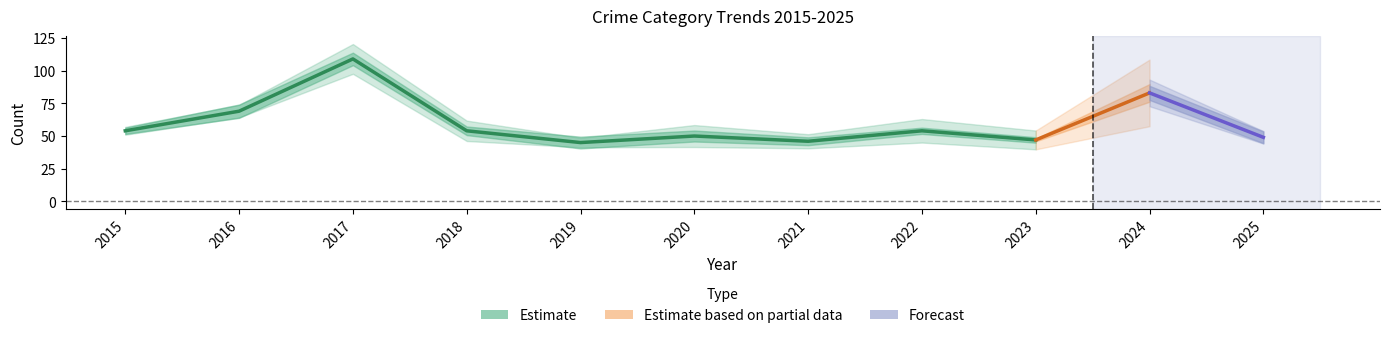

At which label is the value closest to 77?

2016